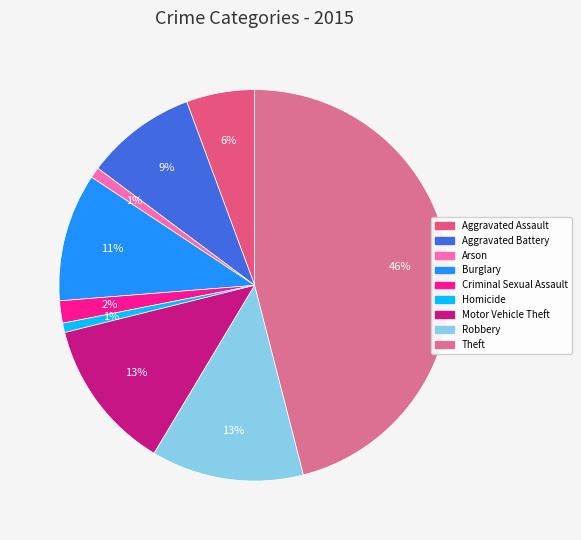

To the nearest percent, what is the difference between the largest and smallest slice percentages?

45%